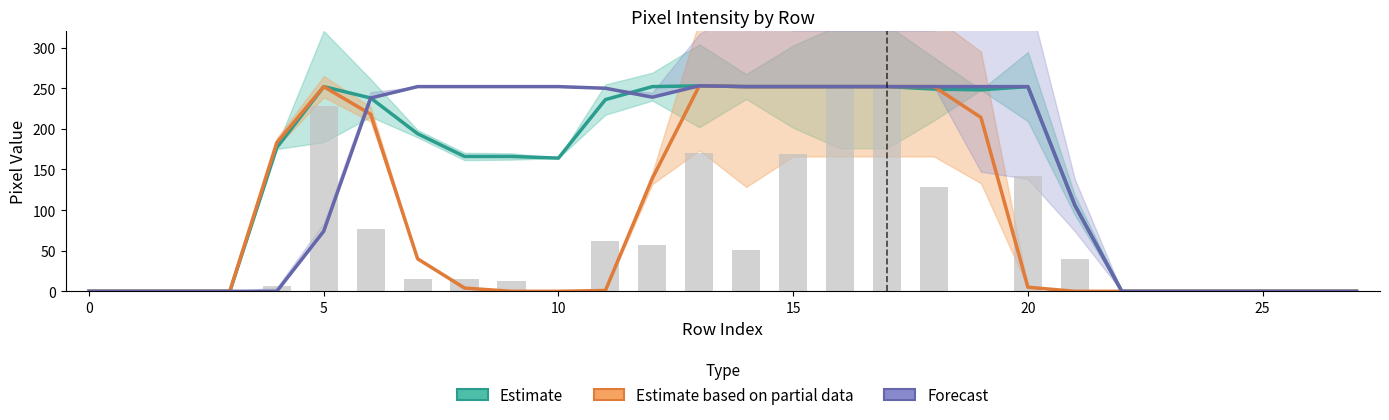

Rank the series at 0 from highest to lowest value.

Estimate, Estimate based on partial data, Forecast